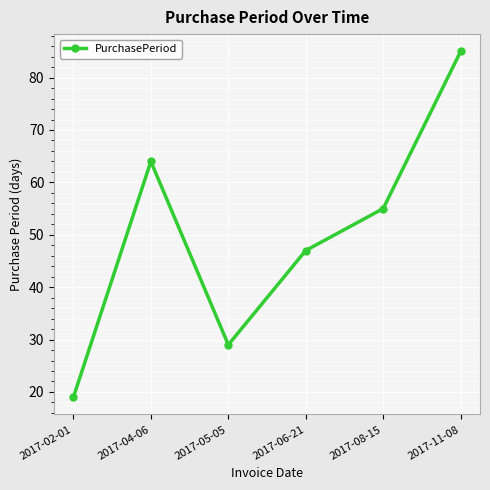

Which has a higher value, 2017-05-05 or 2017-11-08?

2017-11-08